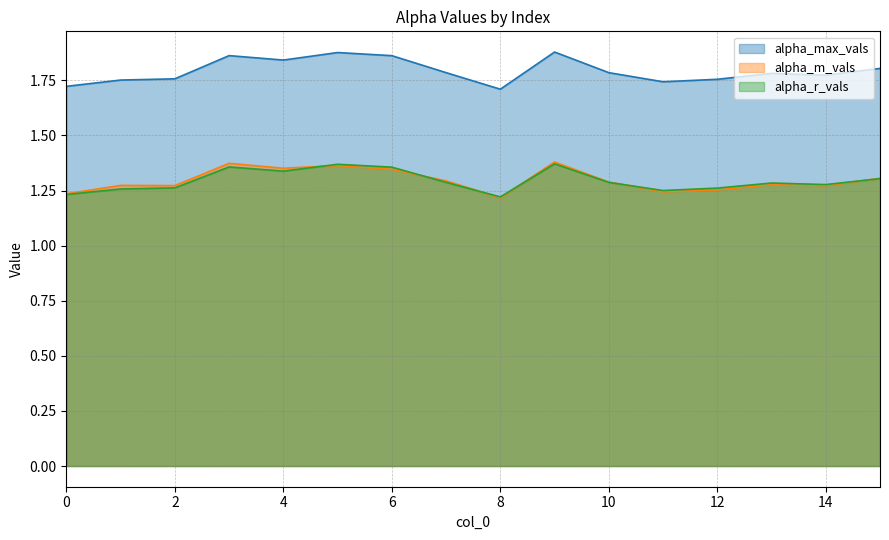

Which series has the largest total across all categories?

alpha_max_vals